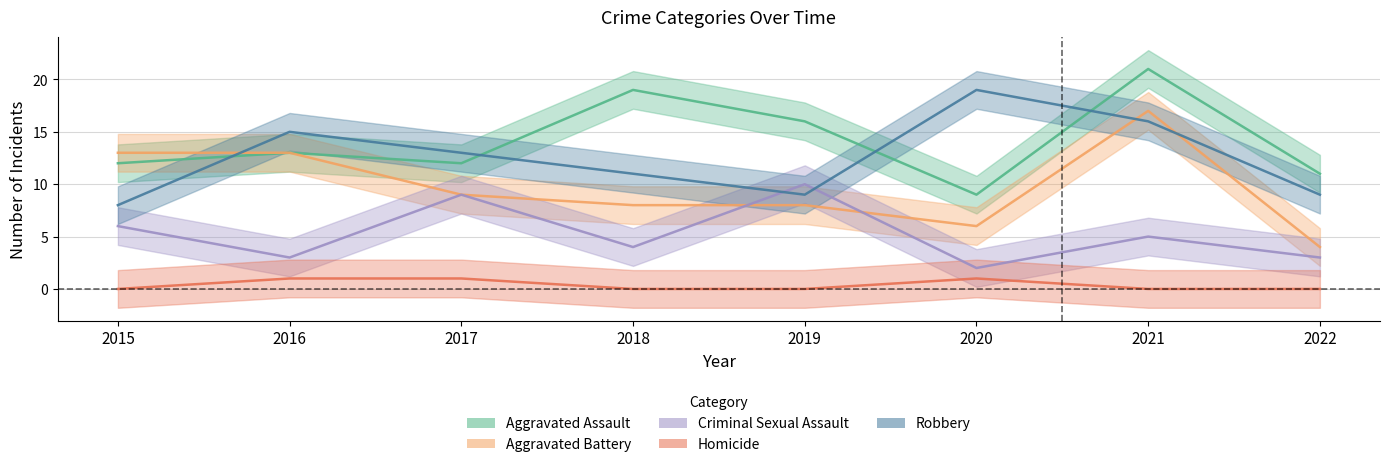

Does the chart display data point markers on the line(s)?

No